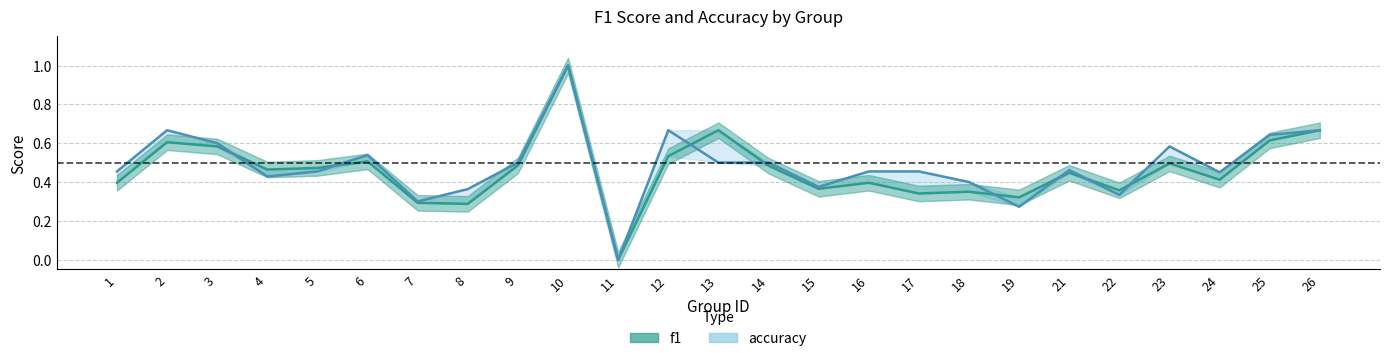

How many intersections are there between f1 and accuracy?

8